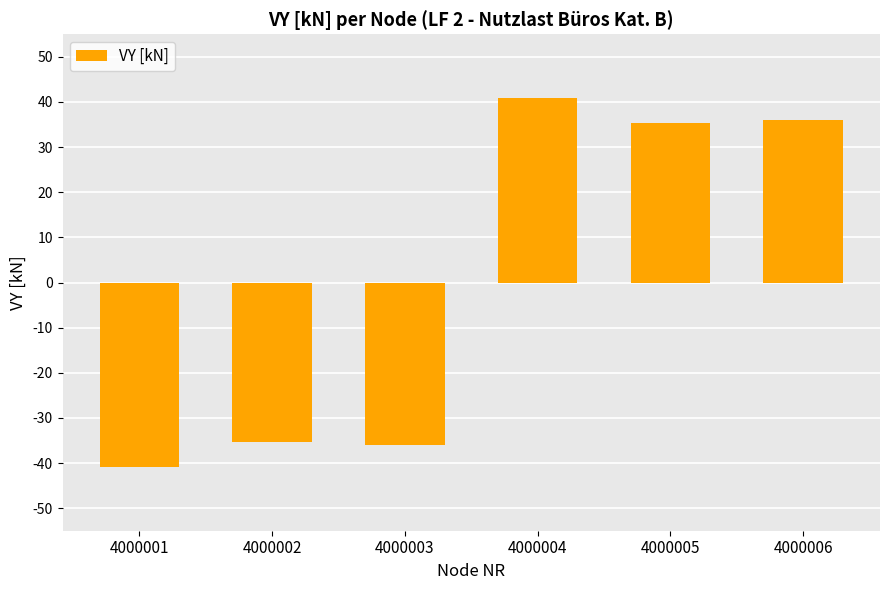

What is the change in value from 4000003 to 4000004?

+76.8